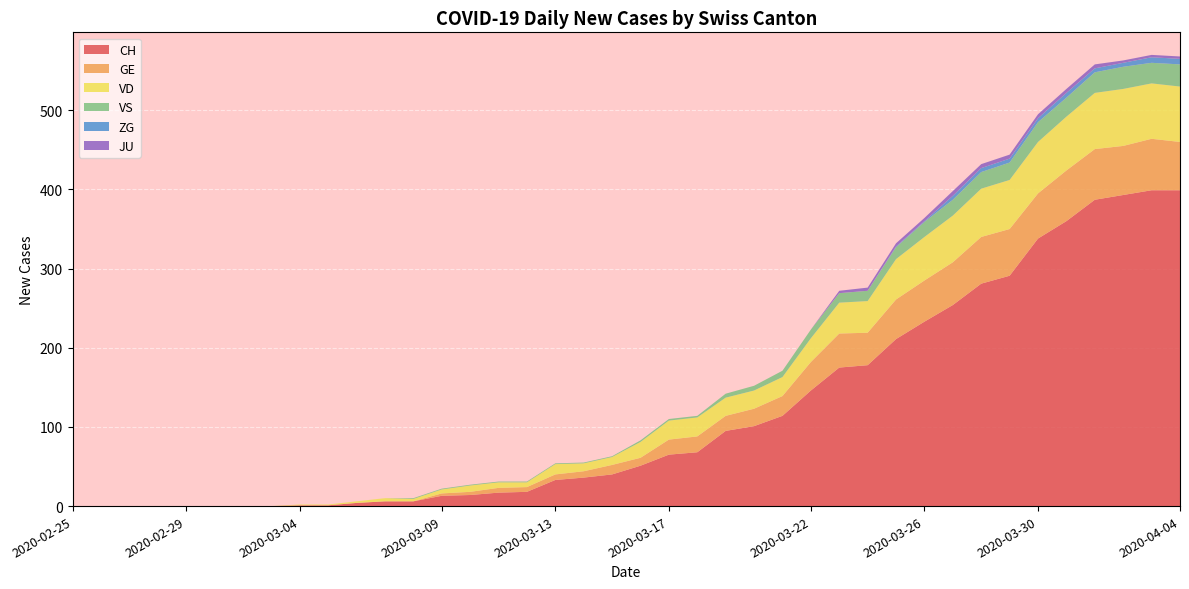

Reading left to right, transcribe all the data shown in this chart.

CH: 0	0	0	0	0	0	0	0	1	1	4	6	6	13	14	17	18	33	36	40	51	65	68	95	101	114	146	175	178	211	233	254	281	291	338	360	387	393	399	399
GE: 0	0	0	0	0	0	0	0	0	0	0	0	0	3	4	6	6	7	8	12	10	19	20	19	22	25	36	43	41	50	52	54	59	59	57	64	64	62	65	61
VD: 0	0	0	0	0	0	0	0	1	1	2	4	3	5	8	7	6	13	10	10	20	24	24	23	23	24	30	39	40	51	55	59	61	62	65	68	71	72	70	70
VS: 0	0	0	0	0	0	0	0	0	0	0	0	1	1	1	1	1	1	1	1	2	2	2	5	6	8	11	12	13	15	19	20	21	22	25	24	26	28	26	28
ZG: 0	0	0	0	0	0	0	0	0	0	0	0	0	0	0	0	0	0	0	0	0	0	0	0	0	0	0	0	0	1	1	5	5	5	5	6	5	5	7	7
JU: 0	0	0	0	0	0	0	0	0	0	0	0	0	0	0	0	0	0	0	0	0	0	0	0	0	0	0	3	4	4	4	6	5	5	5	5	5	3	3	3